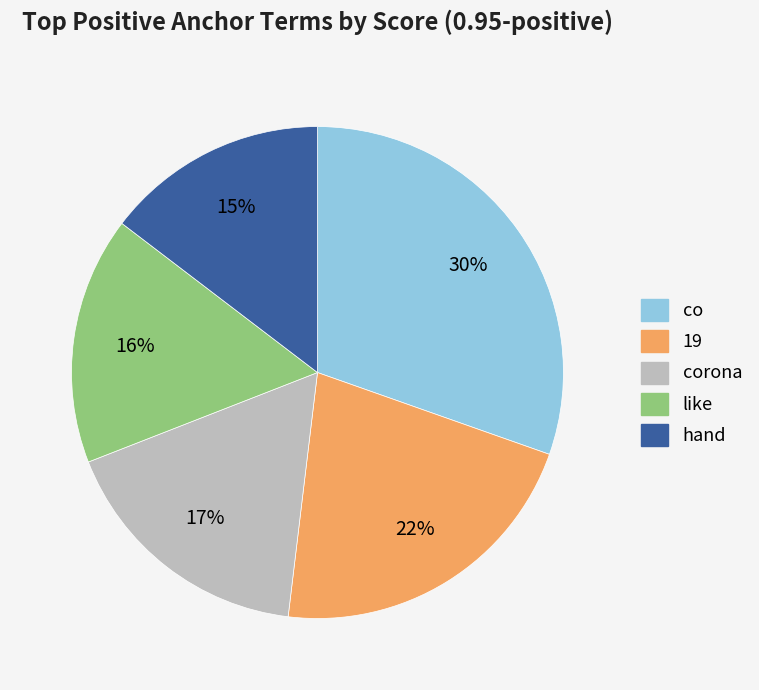

Does corona account for over 50% of the chart?

No